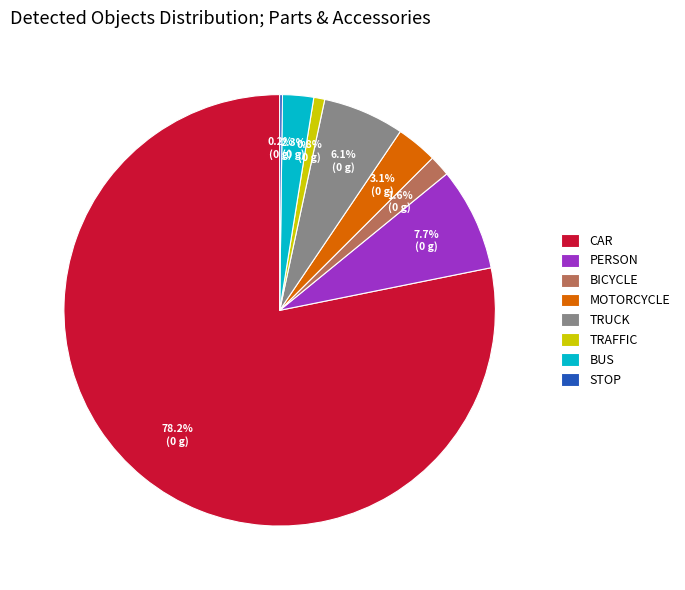

Is there any slice that represents more than half of the pie?

Yes